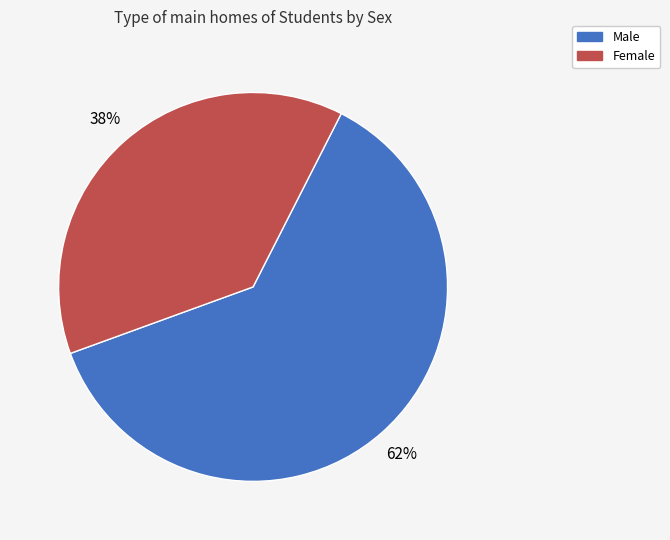

To the nearest percent, what is the difference between the largest and smallest slice percentages?

24%